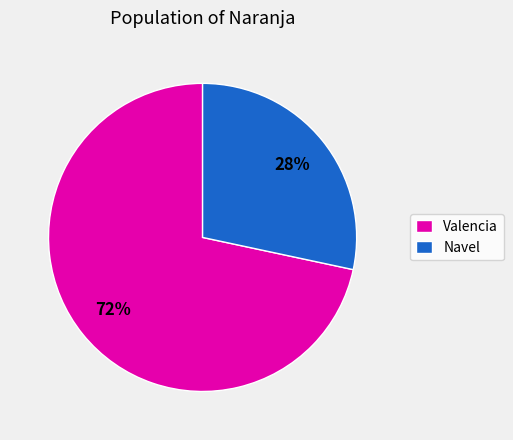

What is the ratio of the value at Navel to the value at Valencia?

0.4